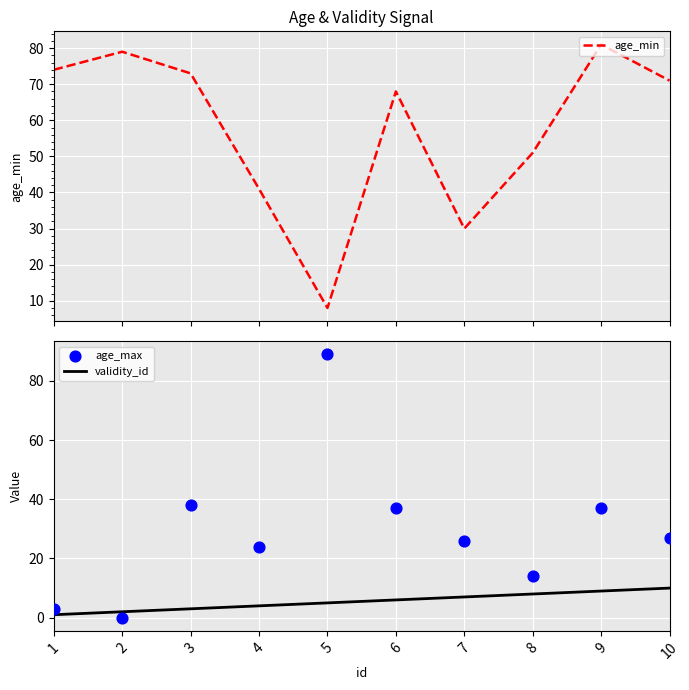

Which series contains the lowest Y value?

age_max